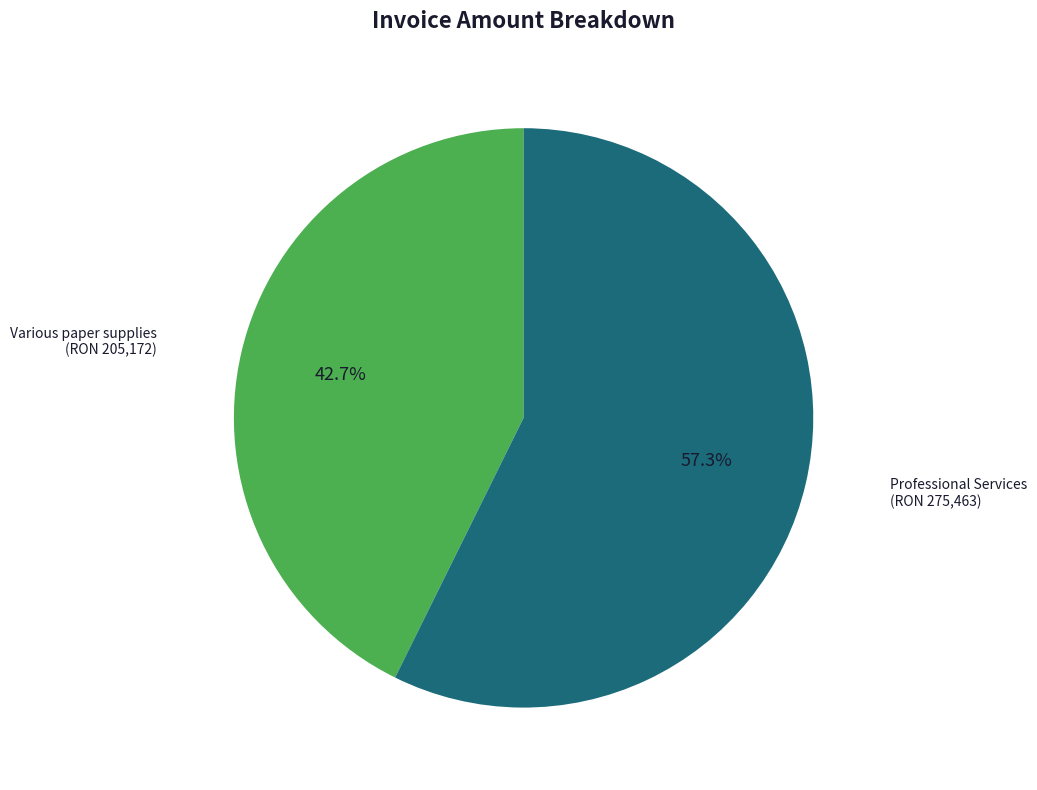

How many slices are in this pie chart?

2